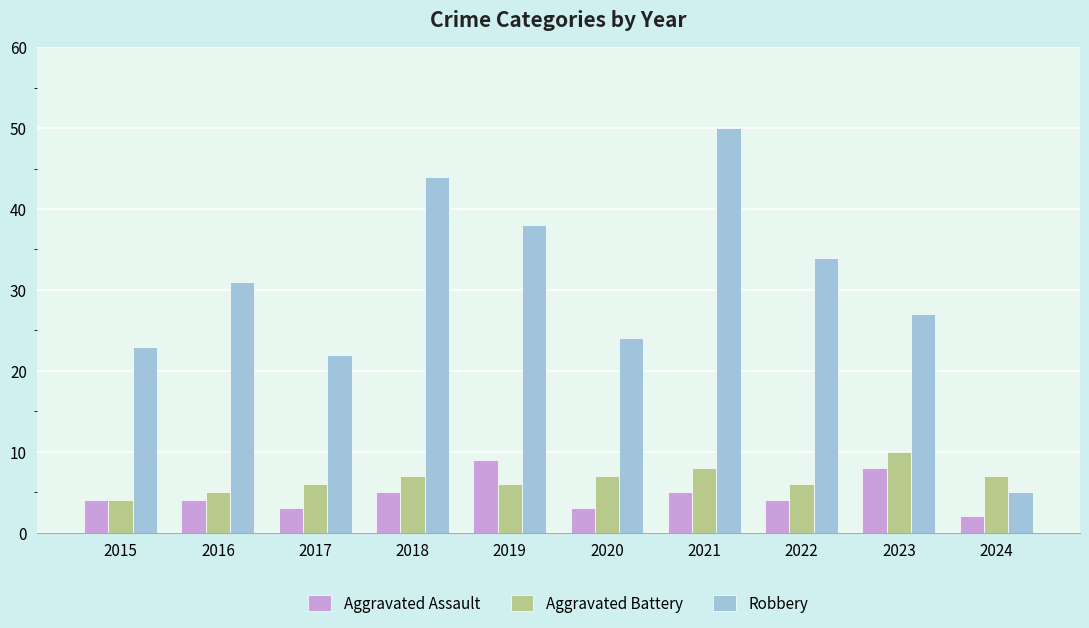

What value does the Aggravated Battery series have at 2023?

10